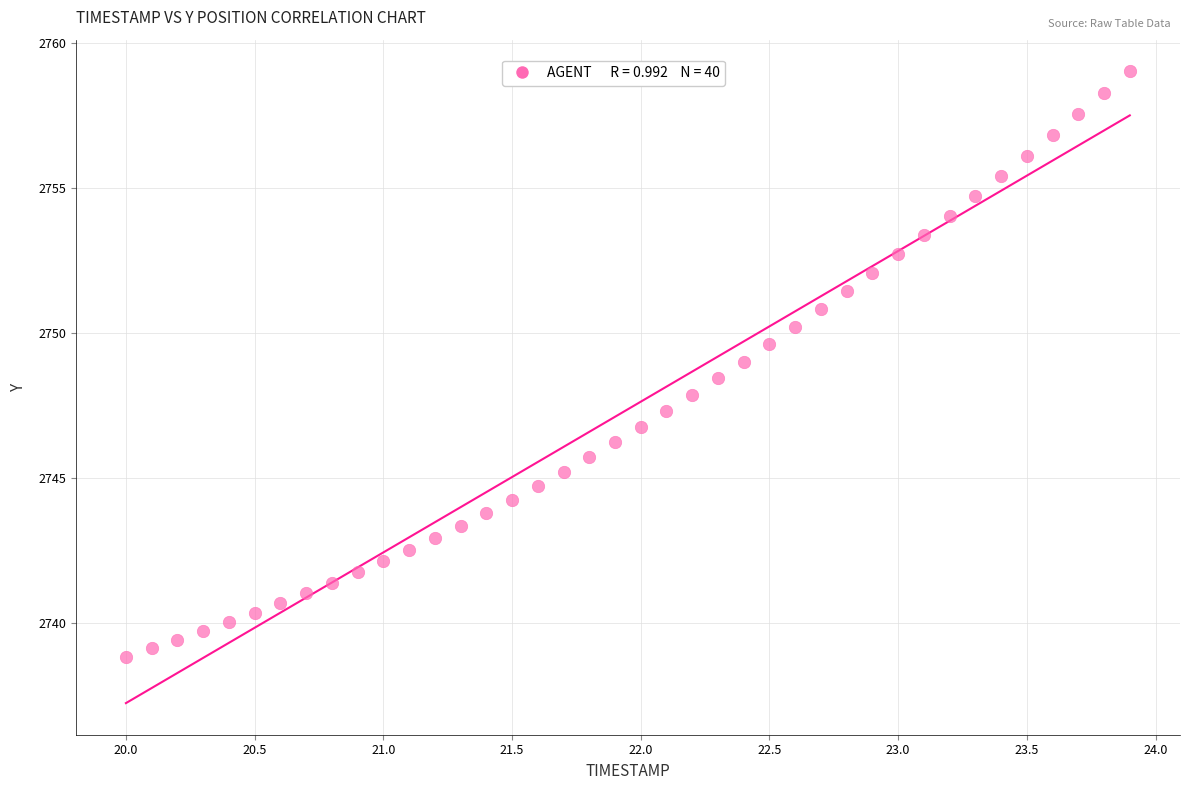

What is the range of X values (max minus min)?

3.9